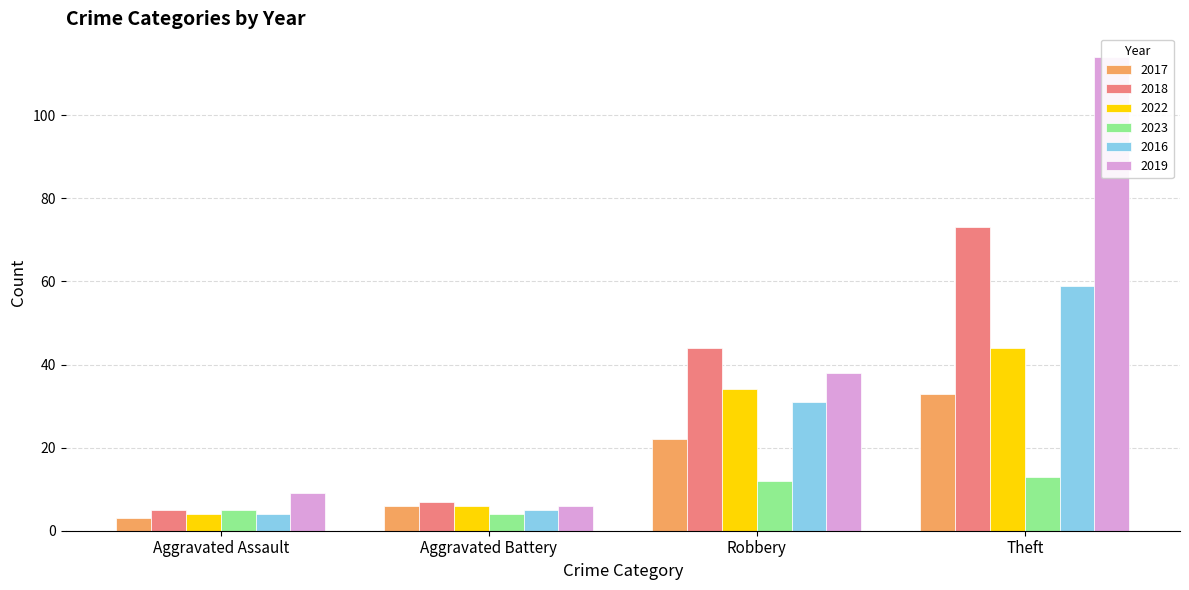

What is the maximum value for 2019?

114